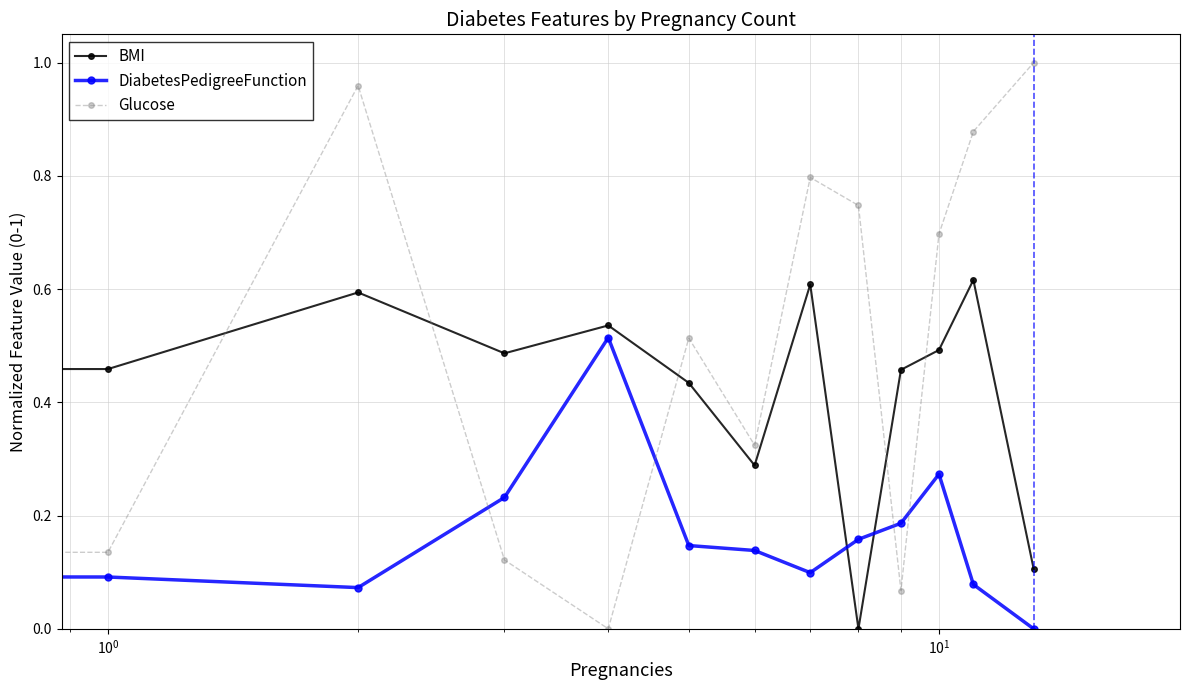

Does the chart have visible grid lines?

Yes